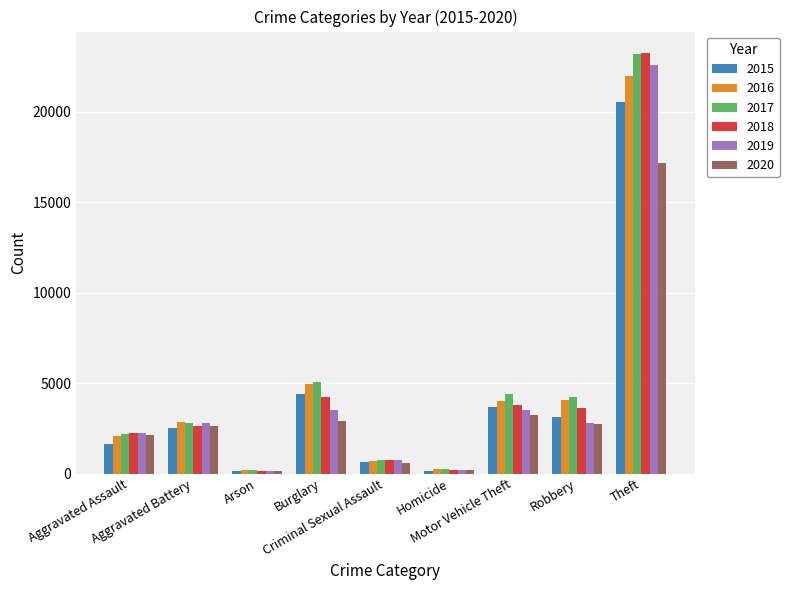

Is it true that 2015 equals 4398 at Burglary?

True